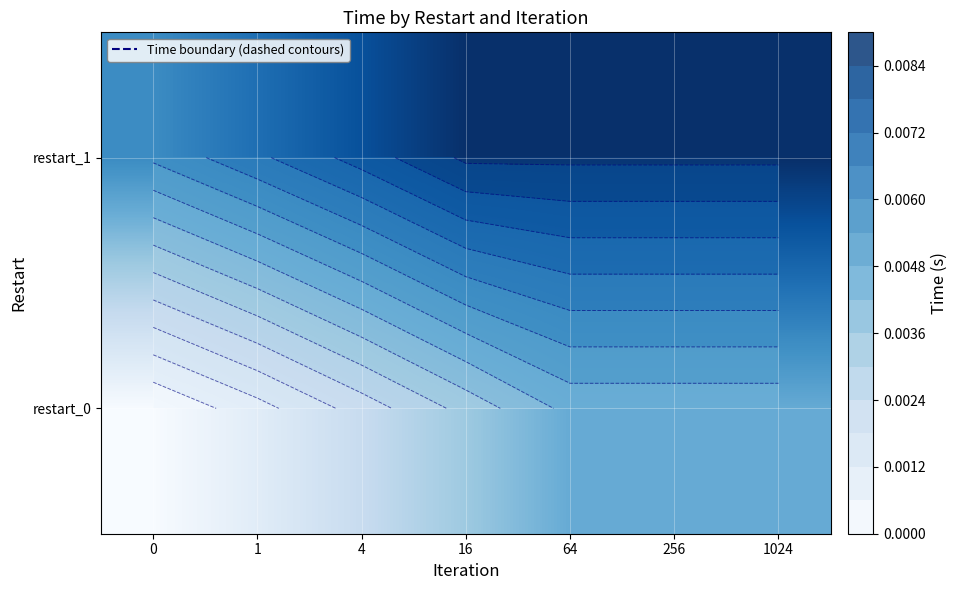

How many distinct data groups are displayed?

2